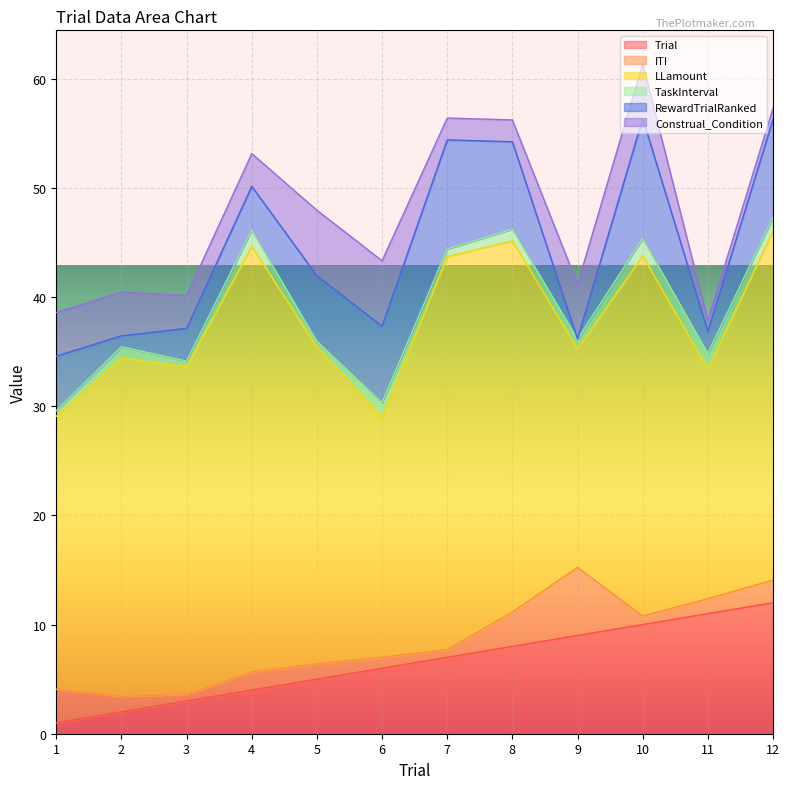

True or false: ITI and LLamount cross at least once.

False